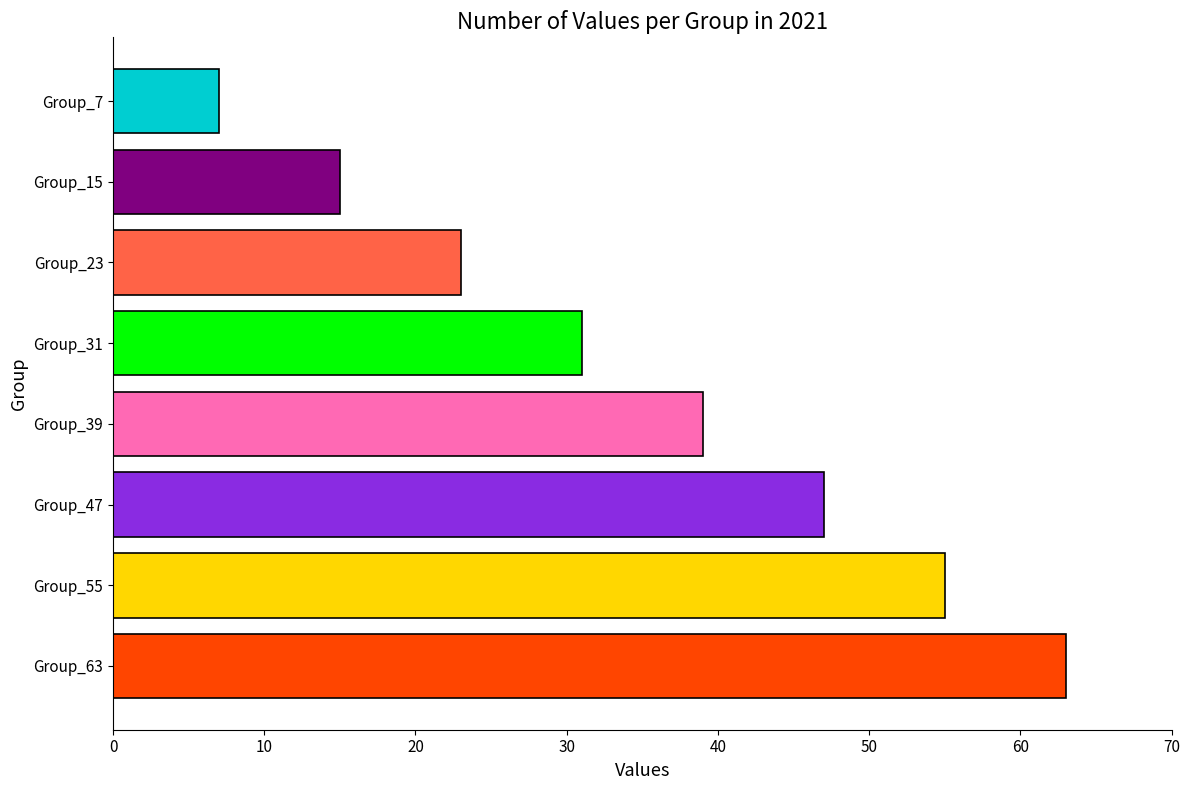

At how many categories does at least one series exceed 35?

4